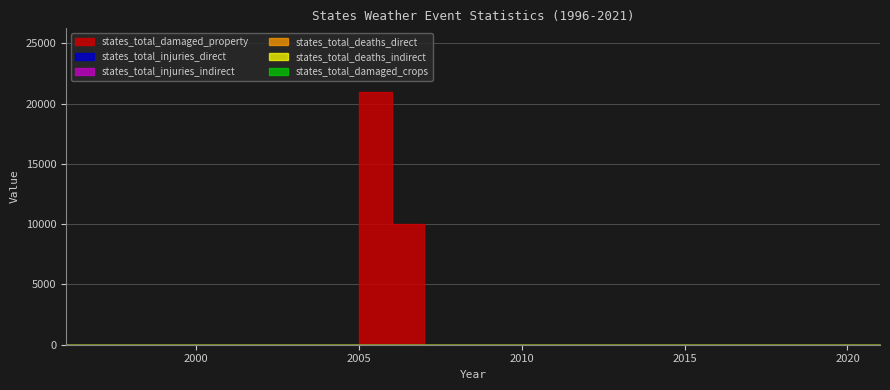

What are all the series names shown in the legend?

states_total_damaged_property, states_total_injuries_direct, states_total_injuries_indirect, states_total_deaths_direct, states_total_deaths_indirect, states_total_damaged_crops